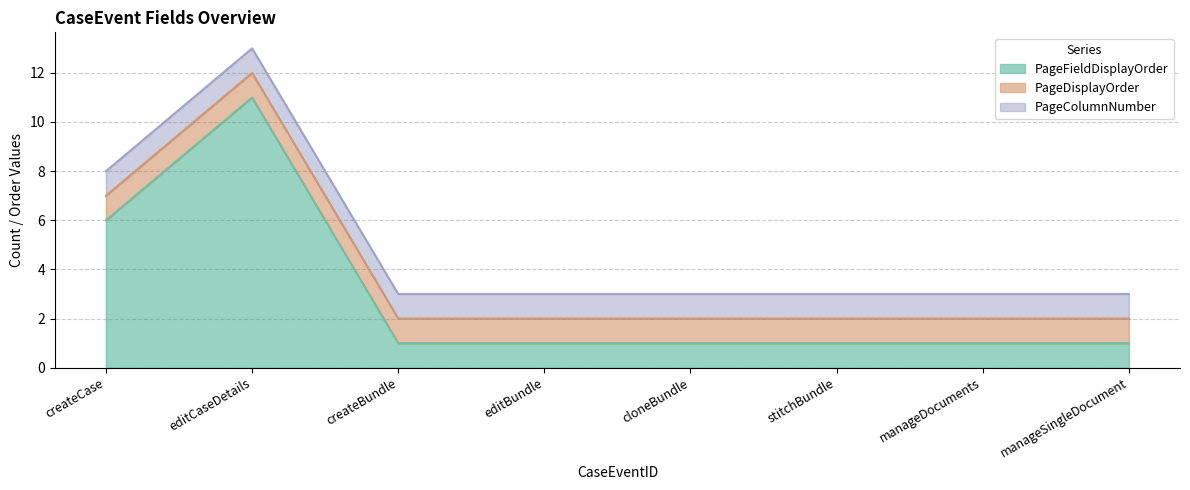

The value of PageFieldDisplayOrder at createCase is 0. True or false?

False